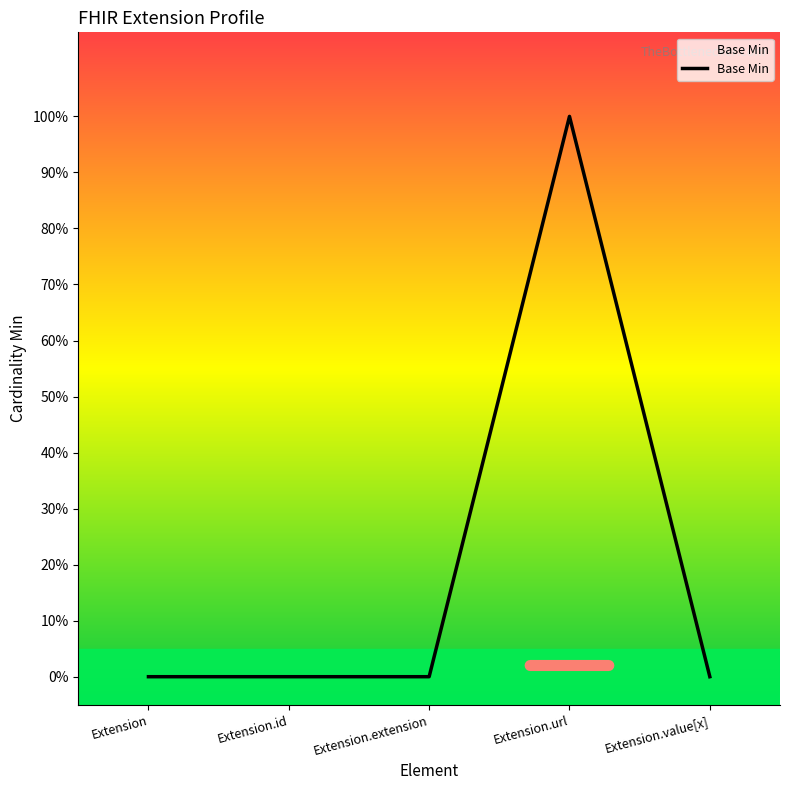

At which category does the data reach its first local peak?

Extension.url